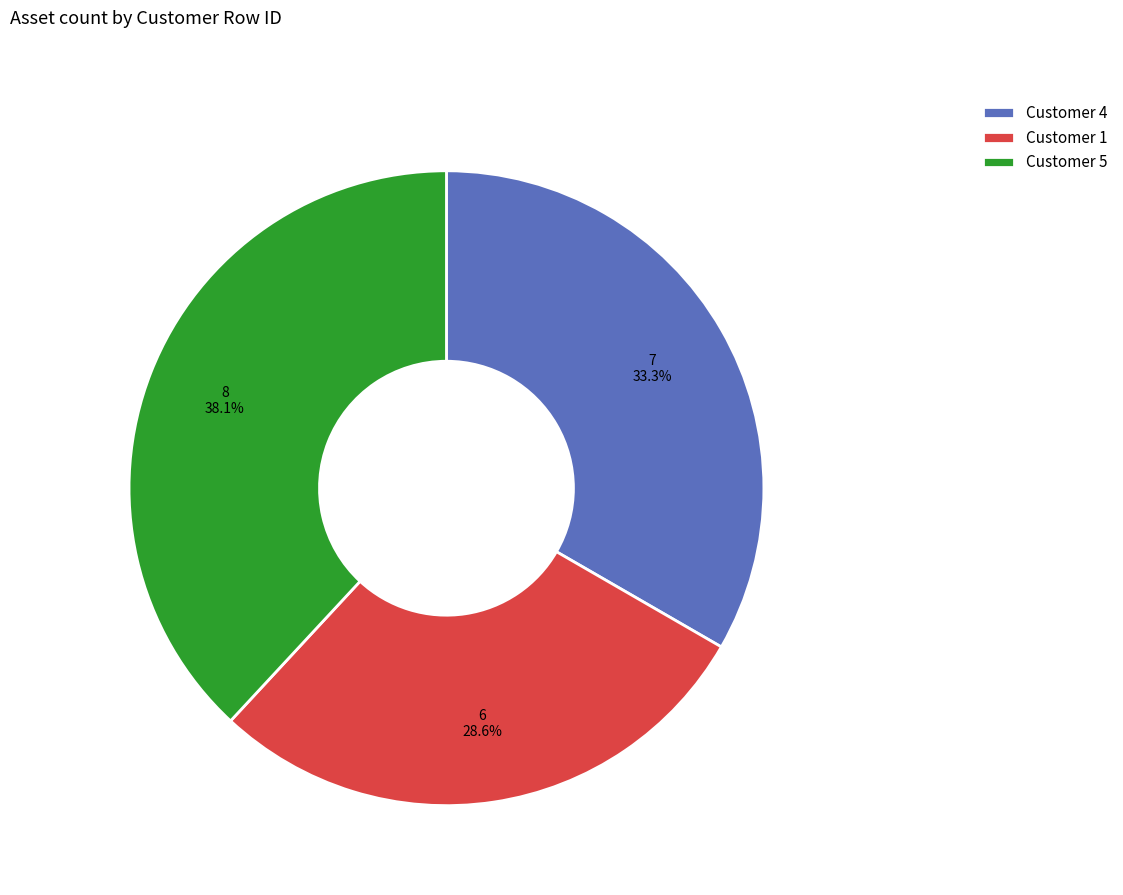

How many slices are in this pie chart?

3